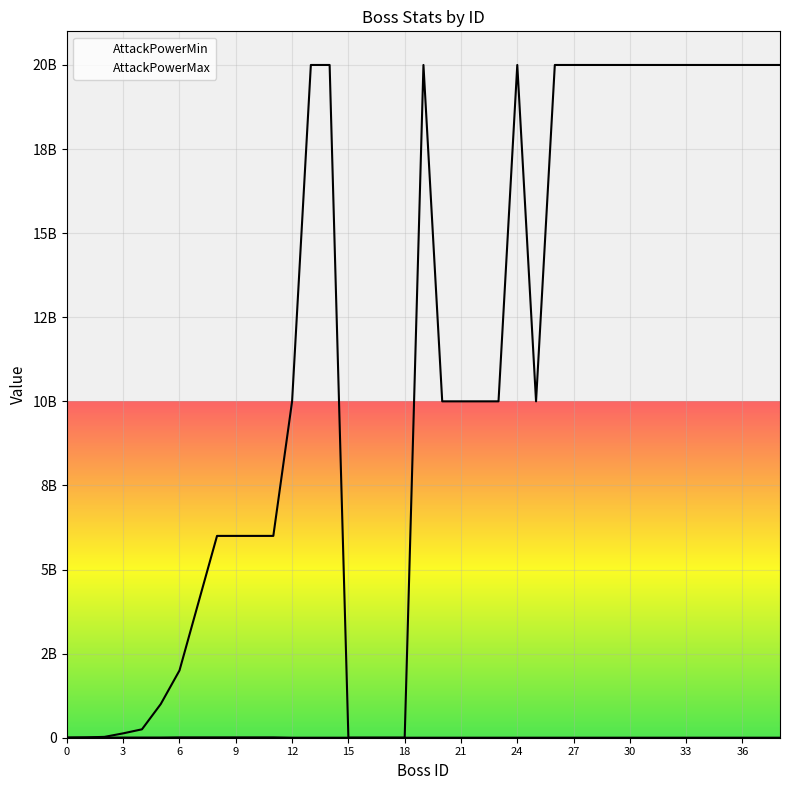

Which has a higher value, 32 or 0?

32